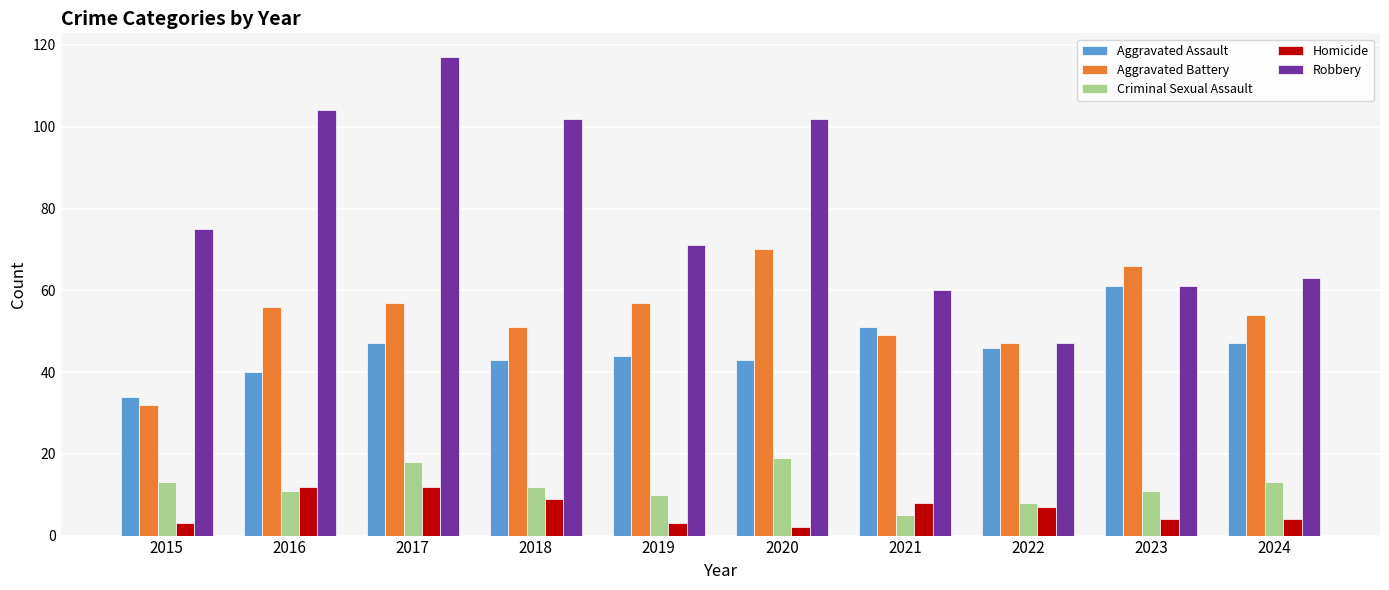

How many bars are there in each group?

5